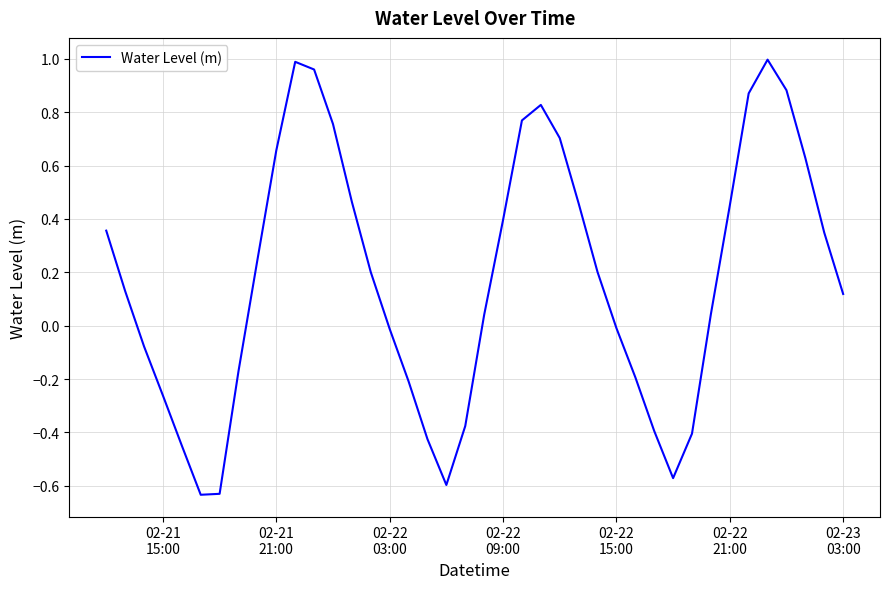

What is the difference between the maximum and minimum values?

1.6